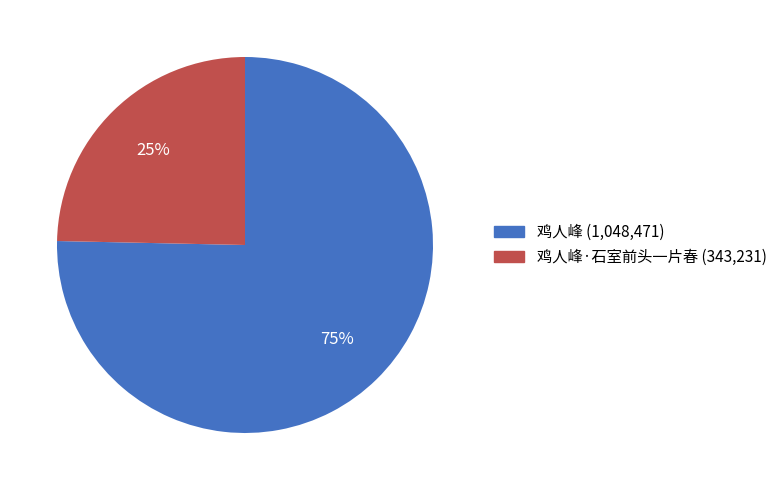

Is there a majority slice in this chart?

Yes